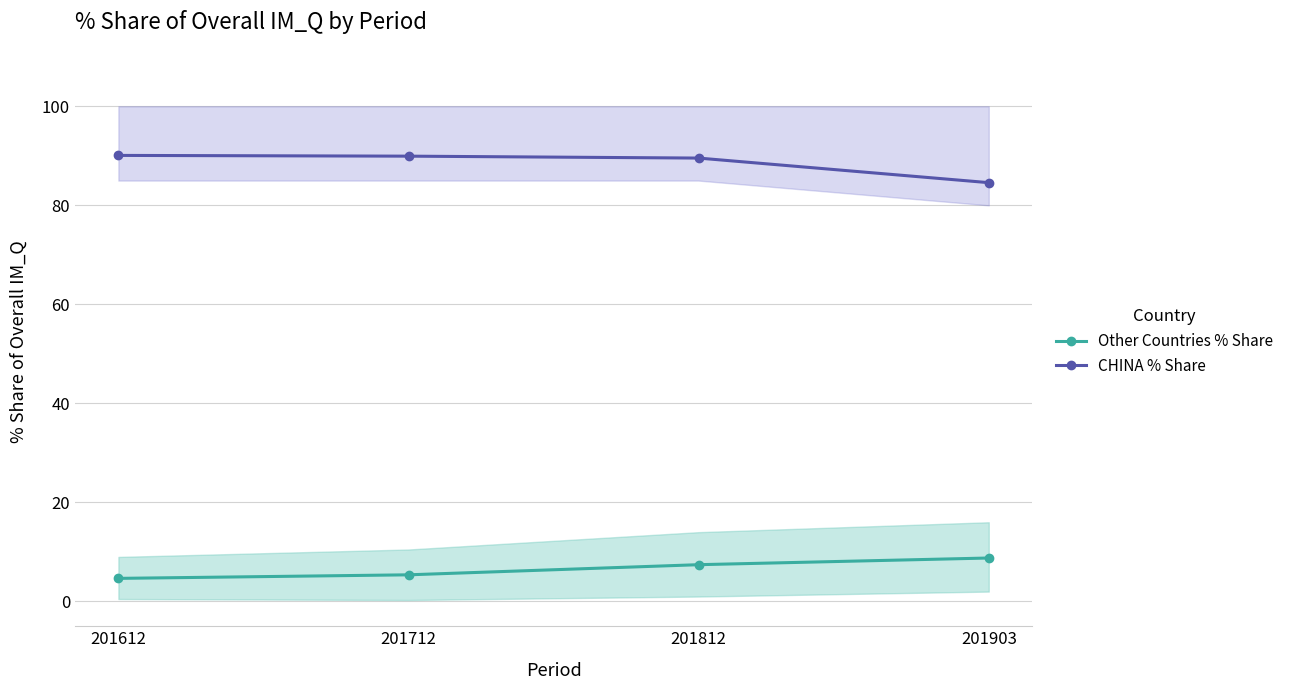

Where does the CHINA % Share series first go above 89?

201612